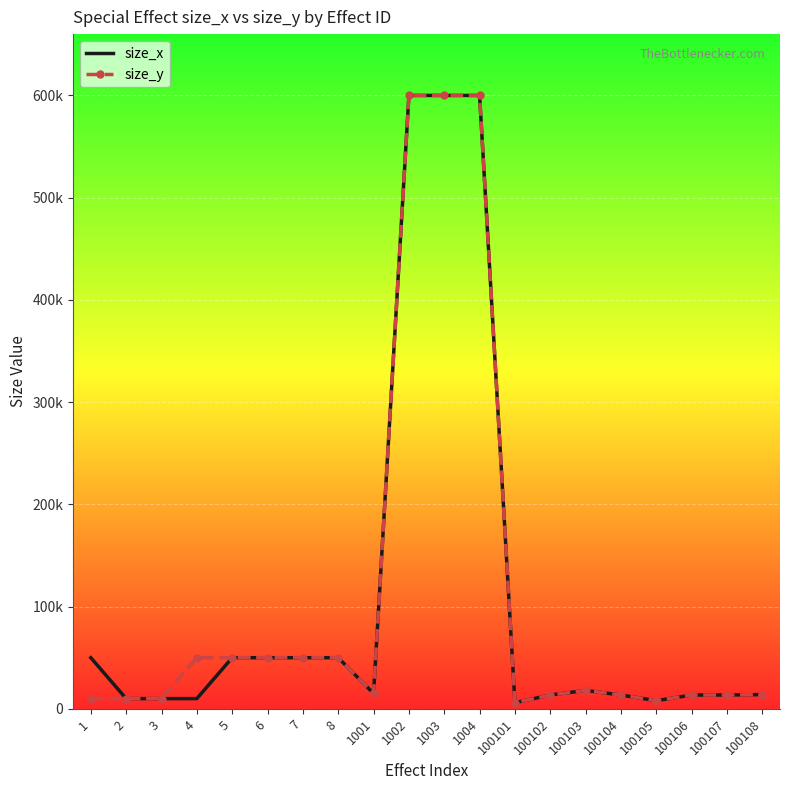

What are all the series names shown in the legend?

size_x, size_y